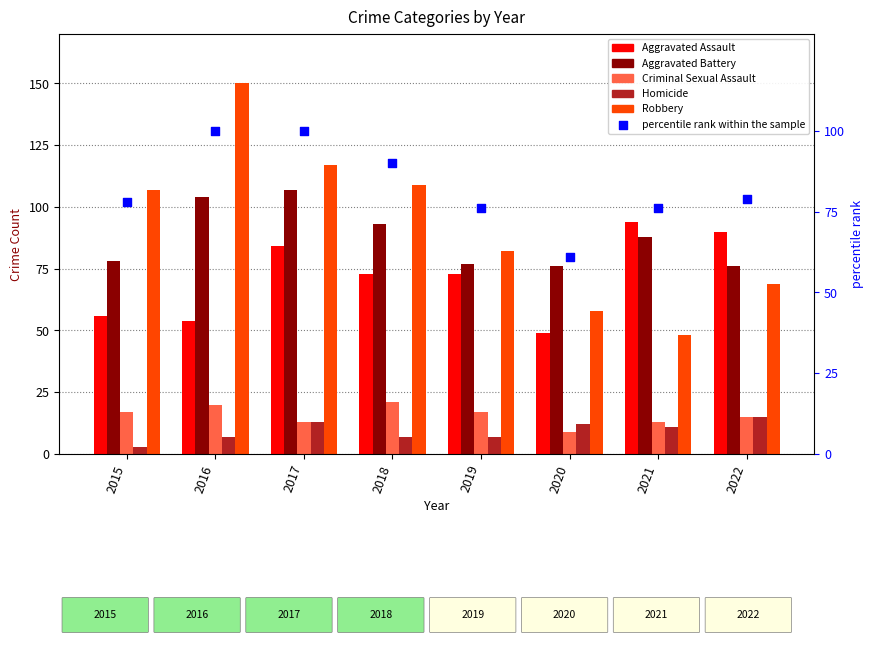

Which series contains the lowest Y value?

Homicide